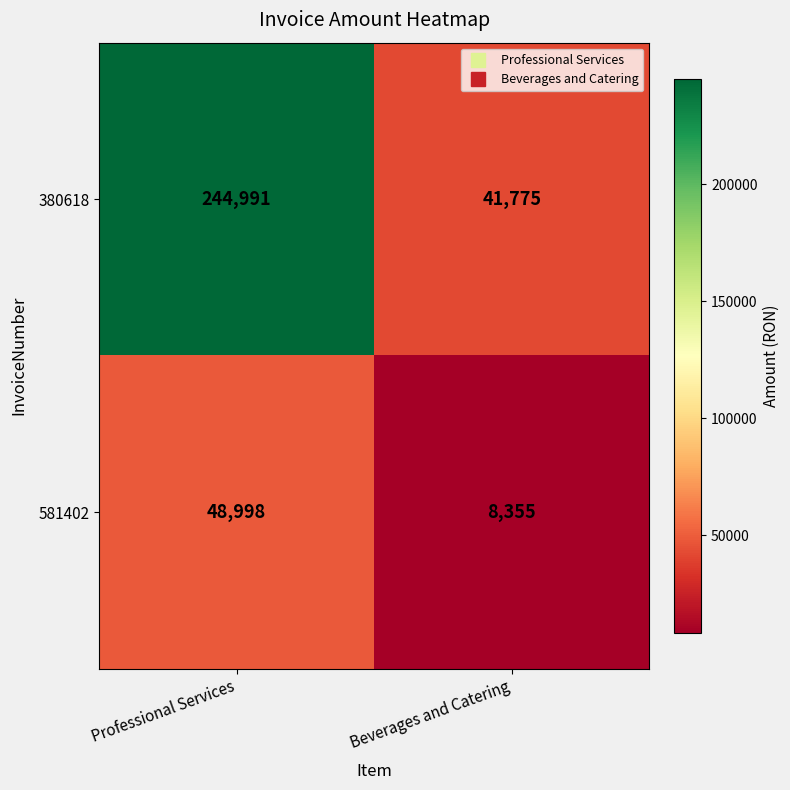

What is the approximate value of 380618 at Beverages and Catering, to the nearest 100?

41800